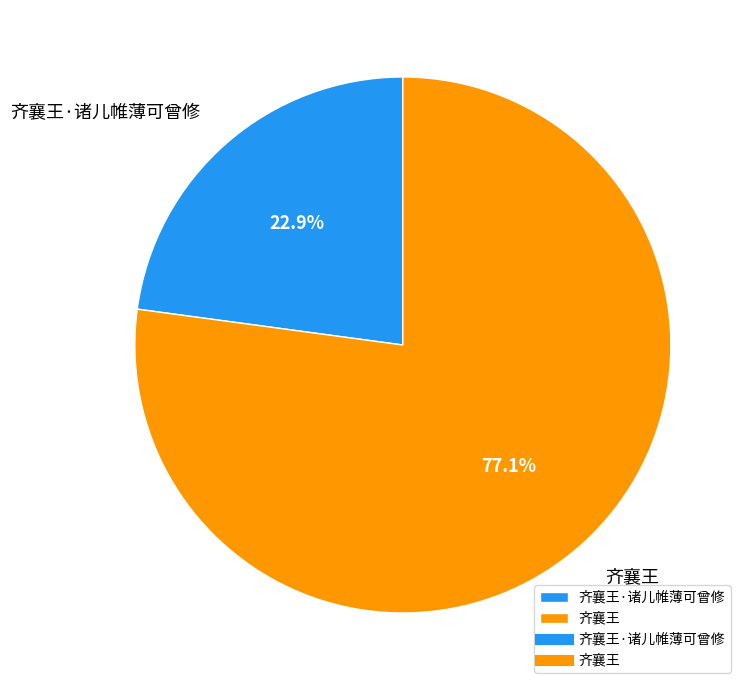

Combined, do 齐襄王 and 齐襄王·诸儿帷薄可曾修 account for over 50%?

Yes